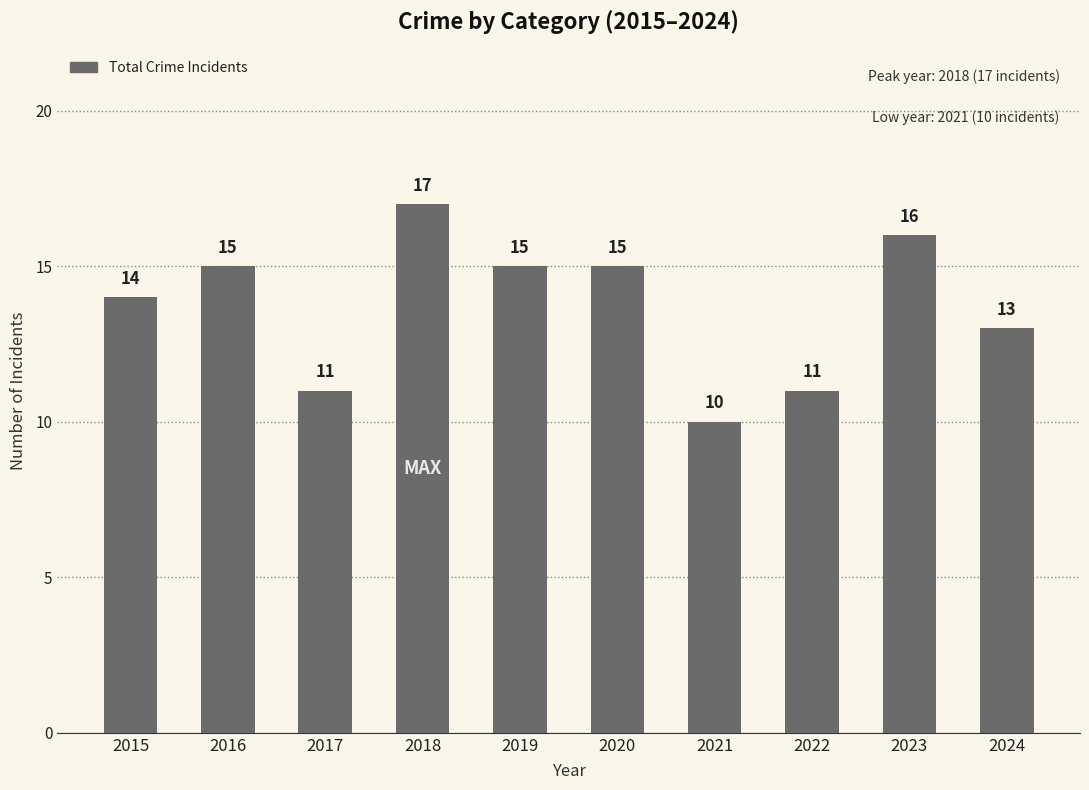

How many series are shown in this chart?

1